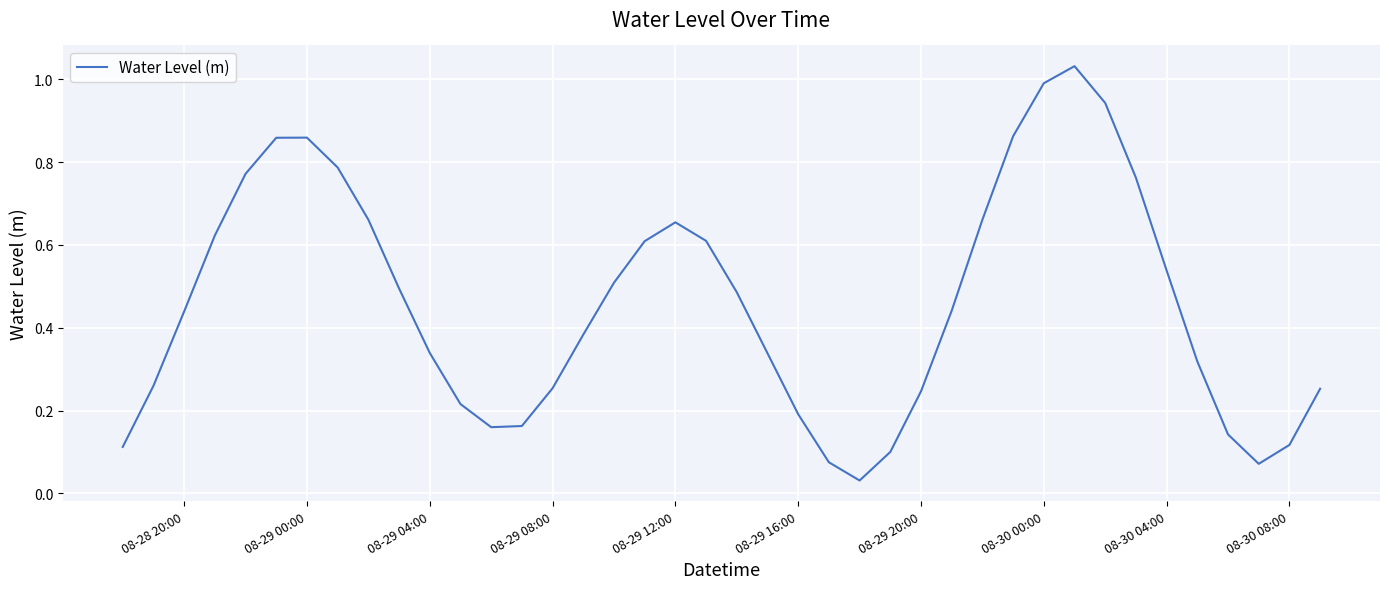

What is the change in value from 08-29 00:00 to 08-29 20:00?

-0.6